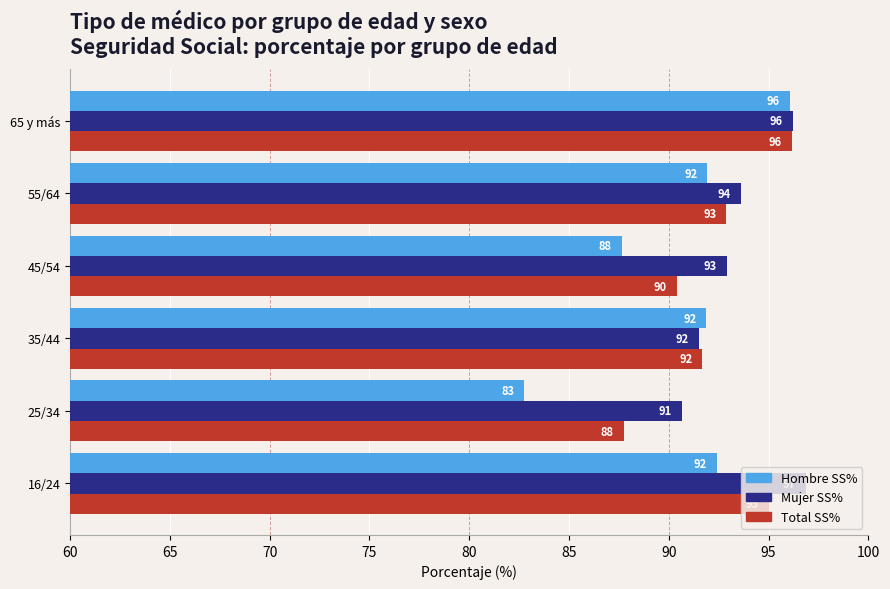

The Hombre SS% series shows 91.9 at 35/44. True or false?

True